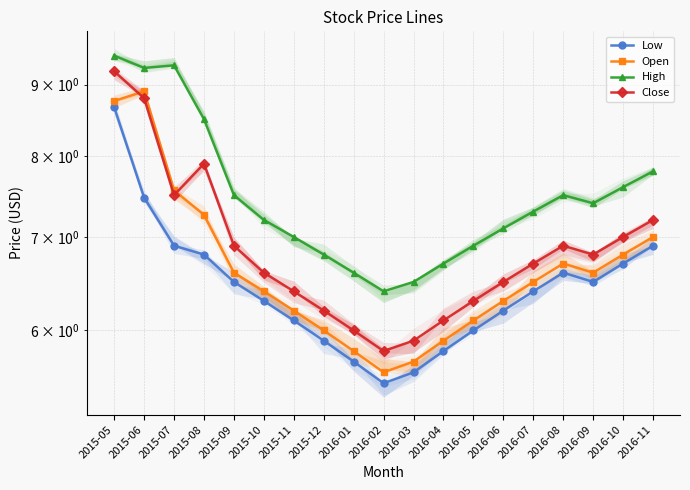

Reading left to right, list all the values displayed in this chart.

Low: 8.7	7.5	6.9	6.8	6.5	6.3	6.1	5.9	5.7	5.5	5.6	5.8	6.0	6.2	6.4	6.6	6.5	6.7	6.9
Open: 8.8	8.9	7.6	7.3	6.6	6.4	6.2	6.0	5.8	5.6	5.7	5.9	6.1	6.3	6.5	6.7	6.6	6.8	7.0
High: 9.4	9.2	9.3	8.5	7.5	7.2	7.0	6.8	6.6	6.4	6.5	6.7	6.9	7.1	7.3	7.5	7.4	7.6	7.8
Close: 9.2	8.8	7.5	7.9	6.9	6.6	6.4	6.2	6.0	5.8	5.9	6.1	6.3	6.5	6.7	6.9	6.8	7.0	7.2